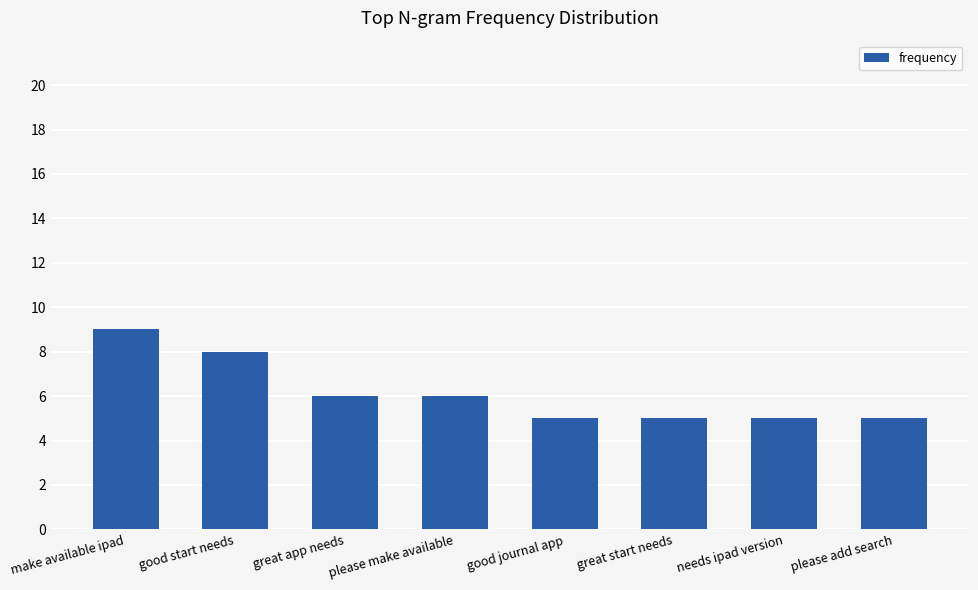

What is the approximate value at needs ipad version?

5